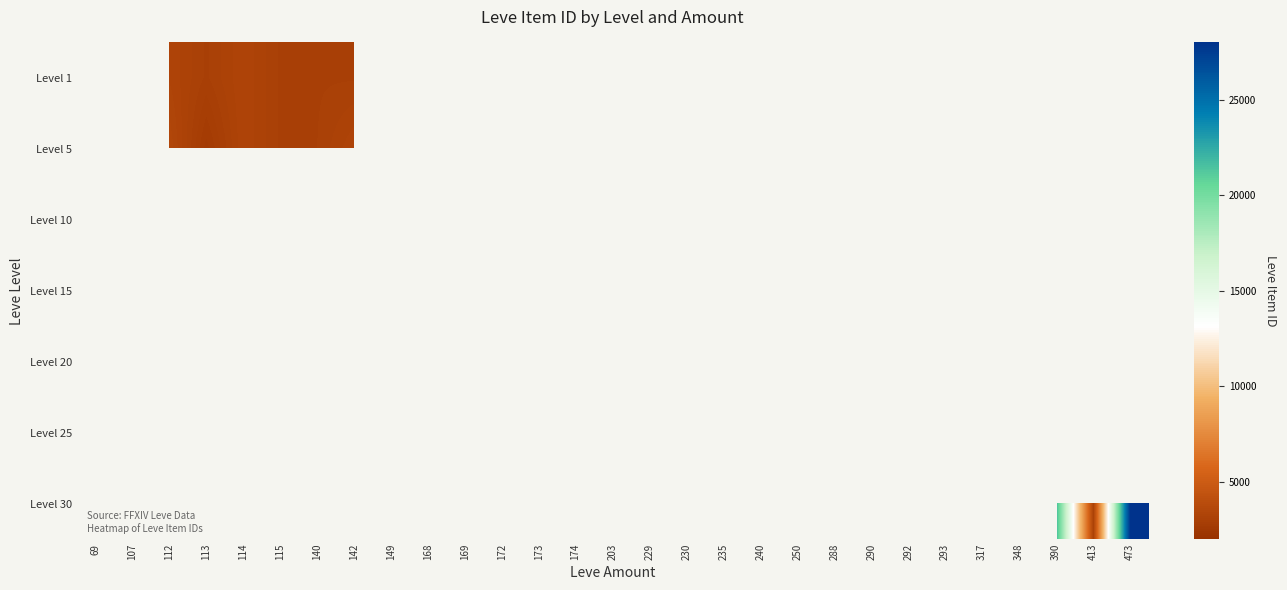

Which category has the lowest value across all series?

168